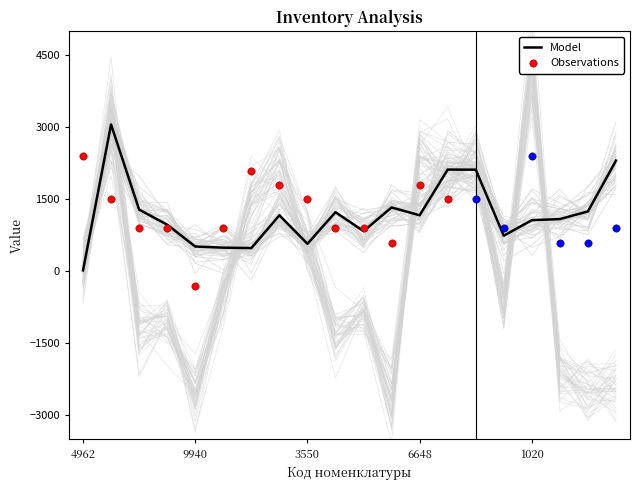

The value of Model at 1020 is 1068.5. True or false?

True